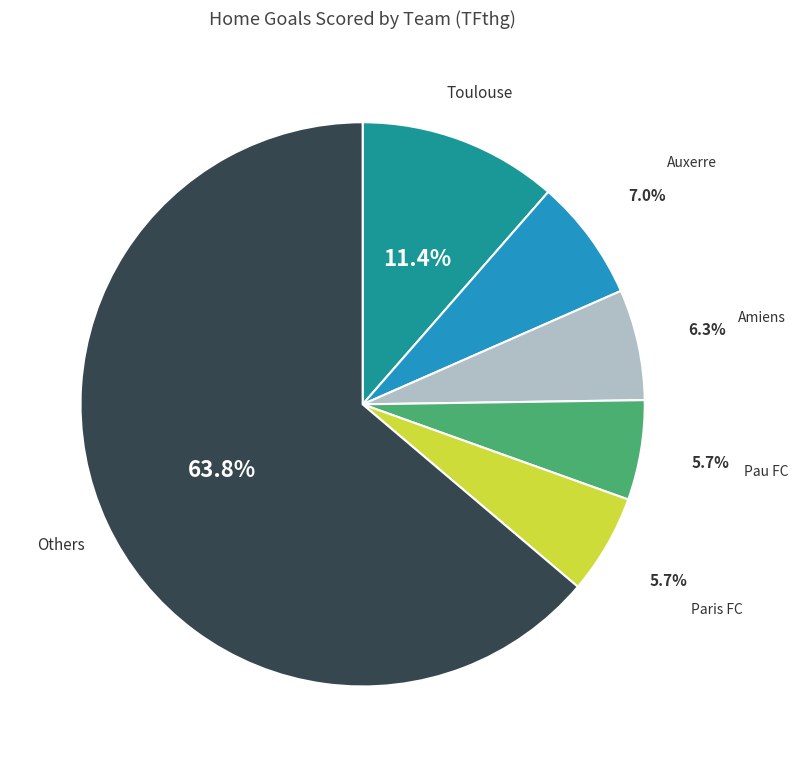

How many segments does this pie chart have?

6